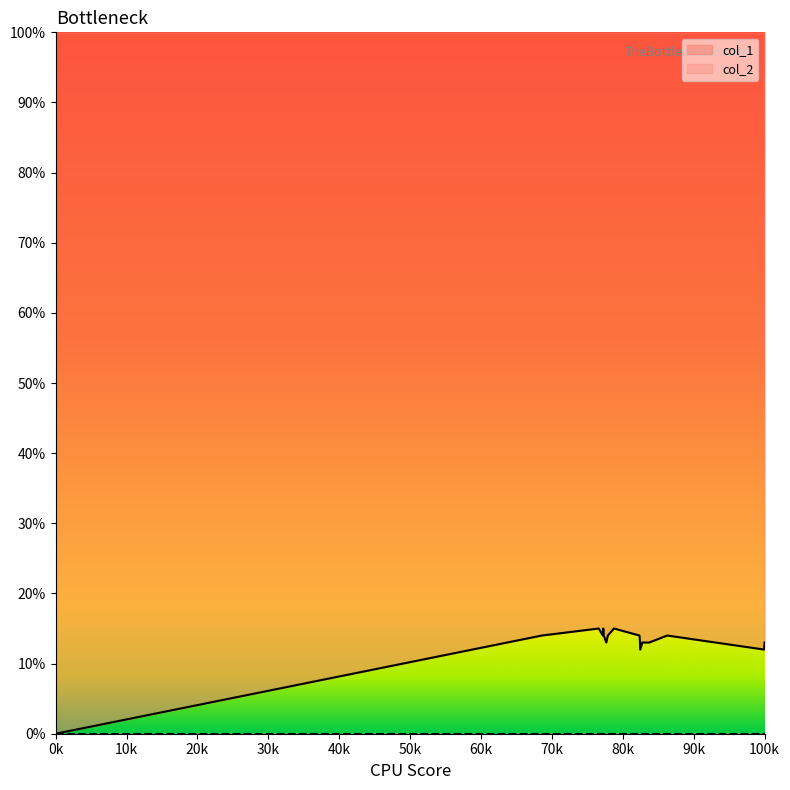

Which category has the lowest value in the col_1 series?

0k